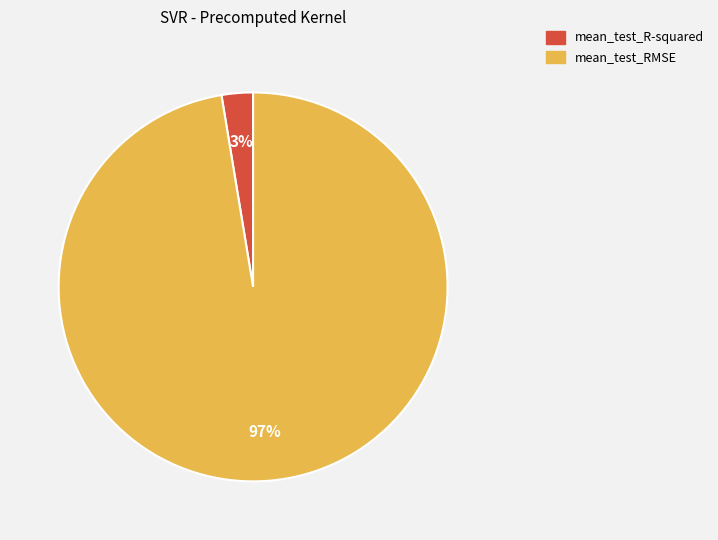

Does any single category account for the majority?

Yes